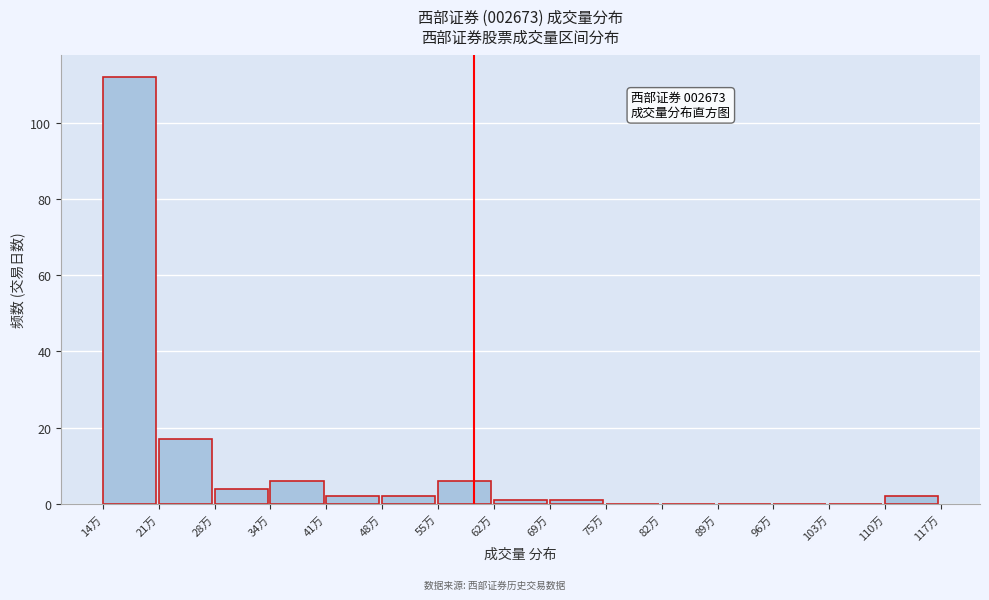

Reading left to right, transcribe all the data shown in this chart.

14万=112	21万=17	28万=4	34万=6	41万=2	48万=2	55万=6	62万=1	69万=1	75万=0	82万=0	89万=0	96万=0	103万=0	110万=2